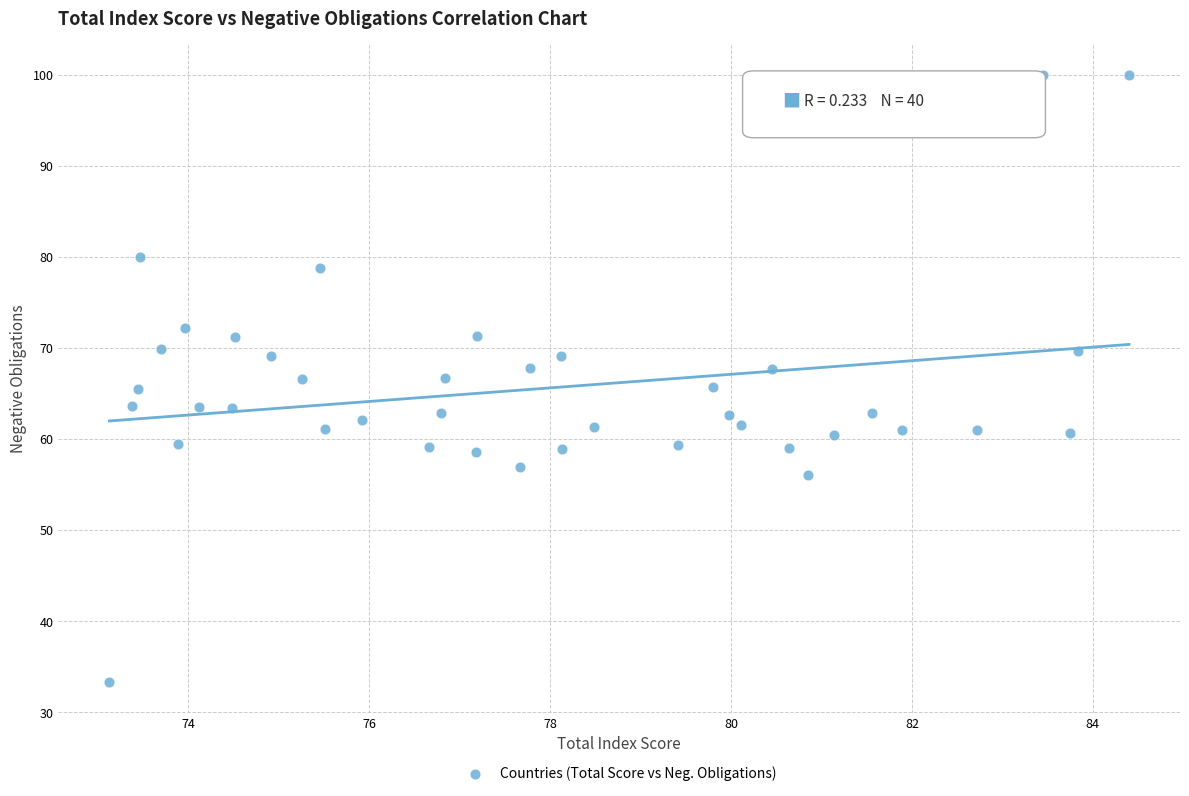

What is the range of Y values (max minus min)?

66.7